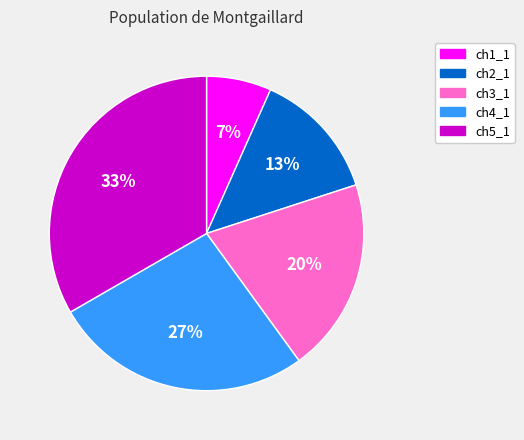

Does ch1_1 represent more than half of the total?

No